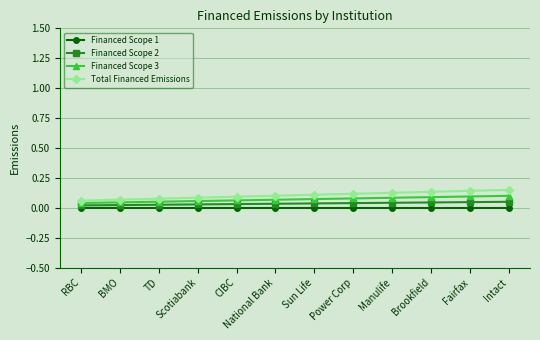

What is the value of the Total Financed Emissions point at the 8th from the left?

0.1